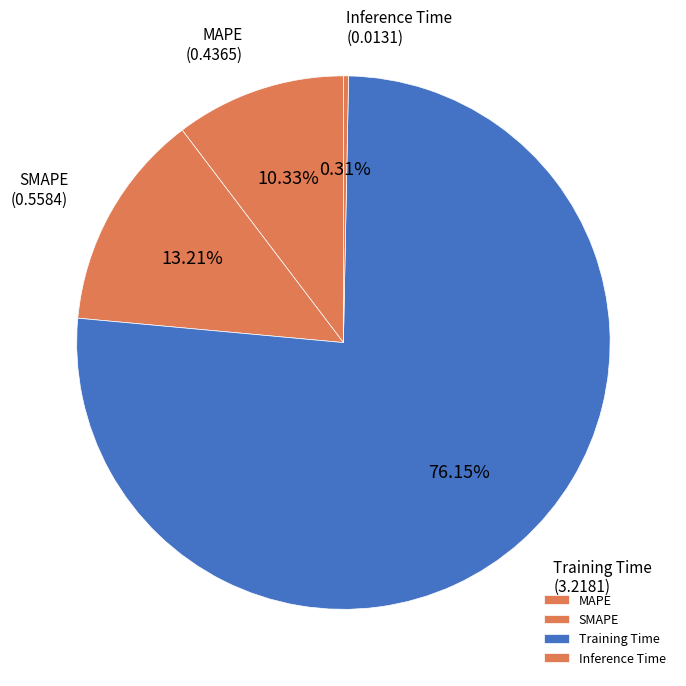

Does Training Time represent more than half of the total?

Yes